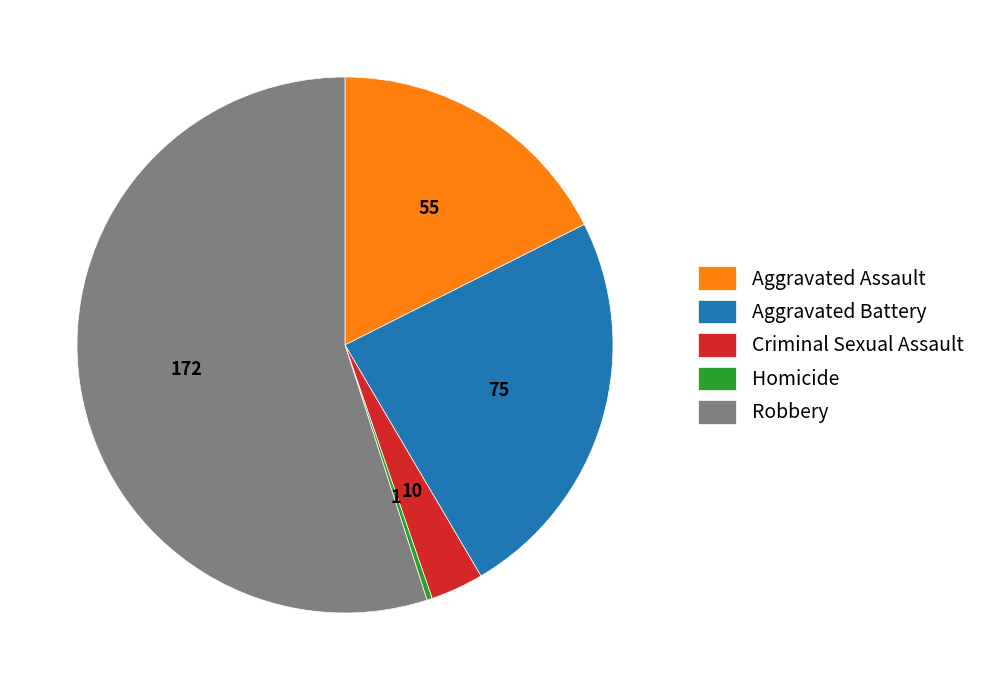

Combined, do Aggravated Battery and Homicide account for over 50%?

No